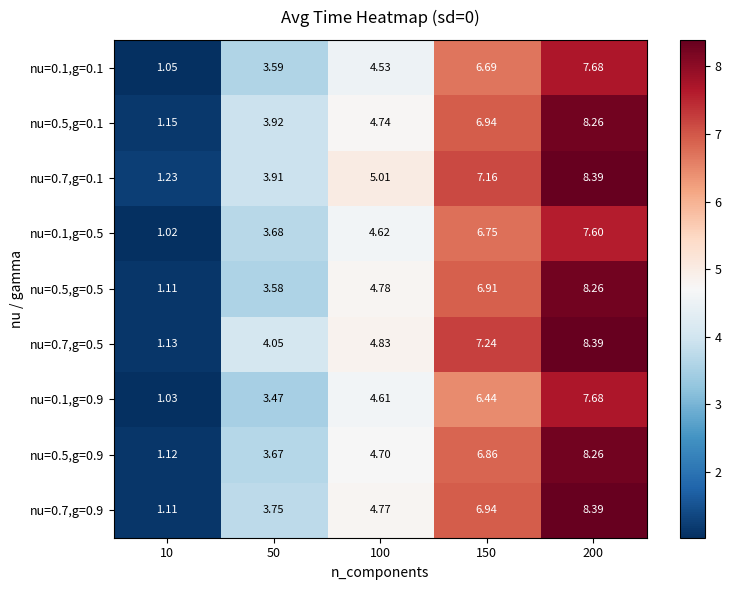

Is the value of nu=0.7,g=0.9 at 100 greater than the value of nu=0.1,g=0.5 at 10?

Yes